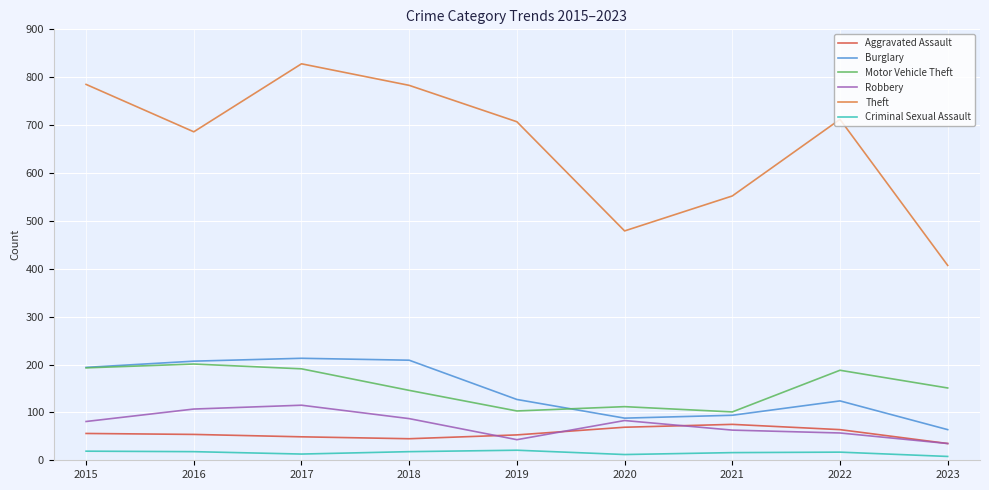

At which category does Theft reach its first local valley?

2016